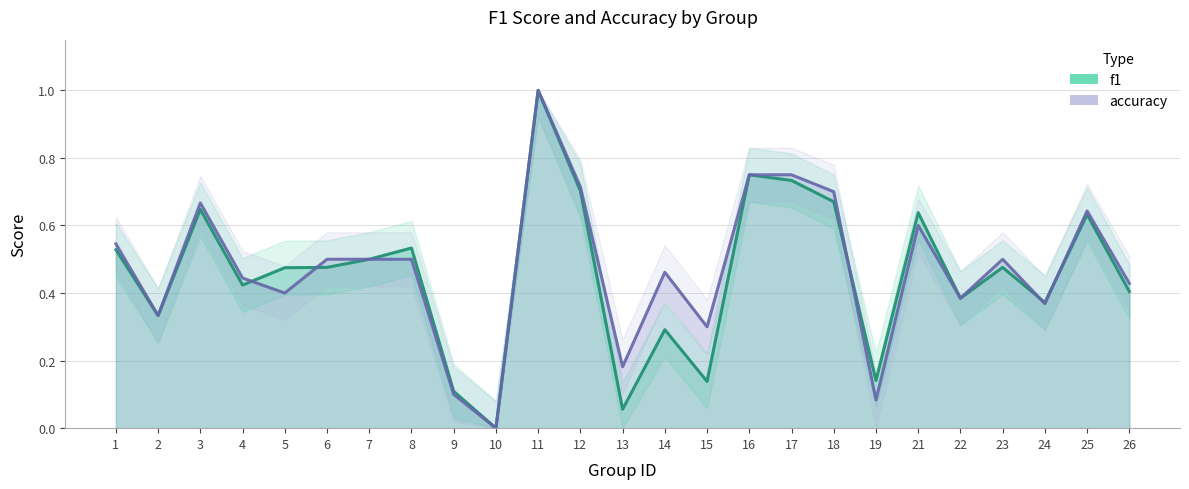

Does the chart have visible grid lines?

Yes